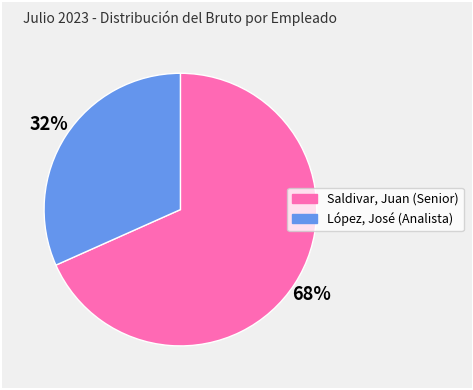

Rank the categories by value from highest to lowest.

Saldivar, Juan (Senior), López, José (Analista)